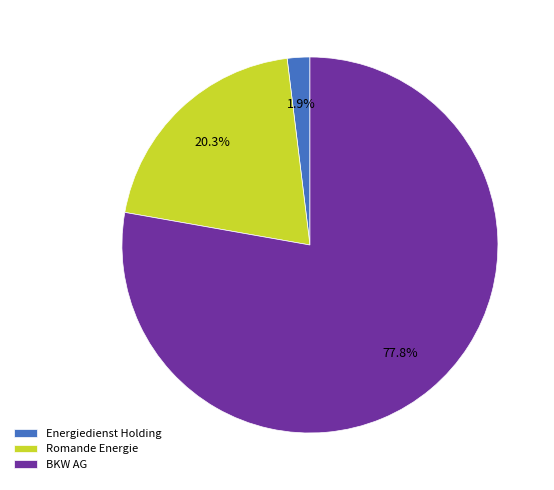

How many segments does this pie chart have?

3